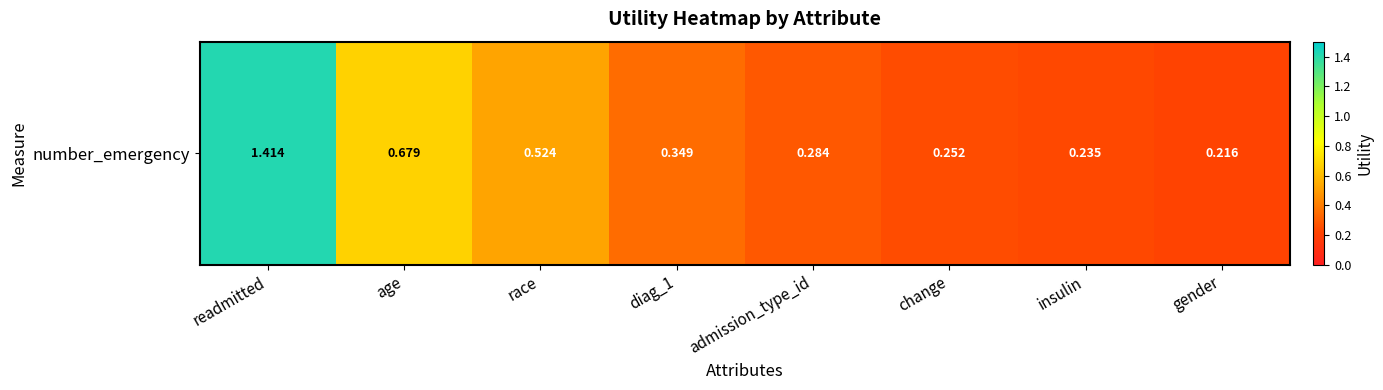

What is the approximate value at change?

0.3